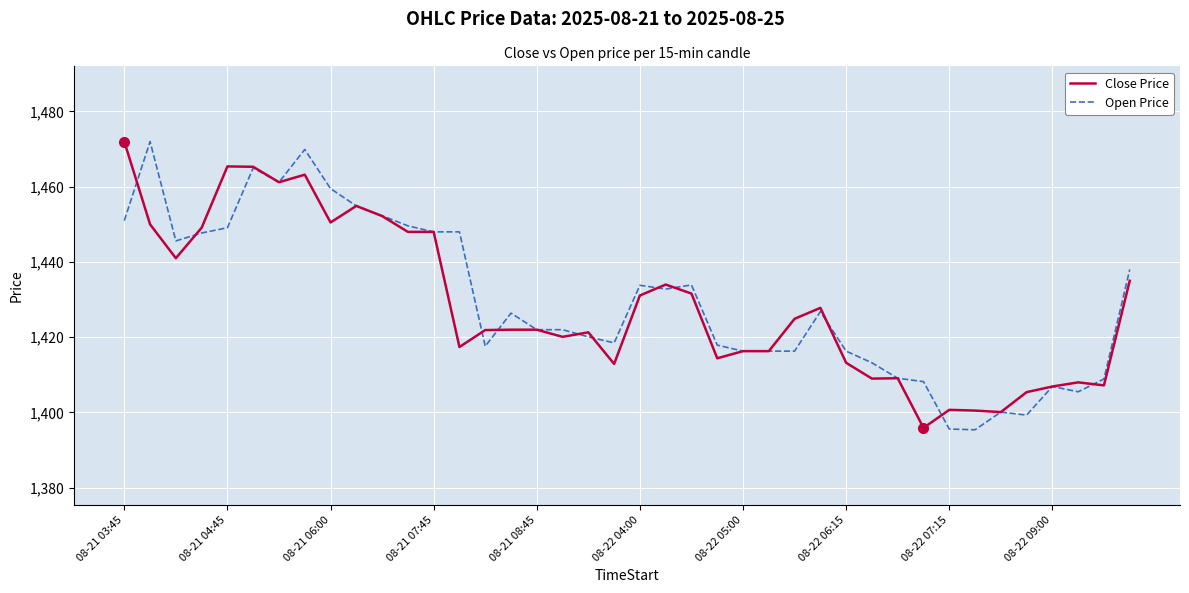

What is the highest value of the Close Price series?

1472.0